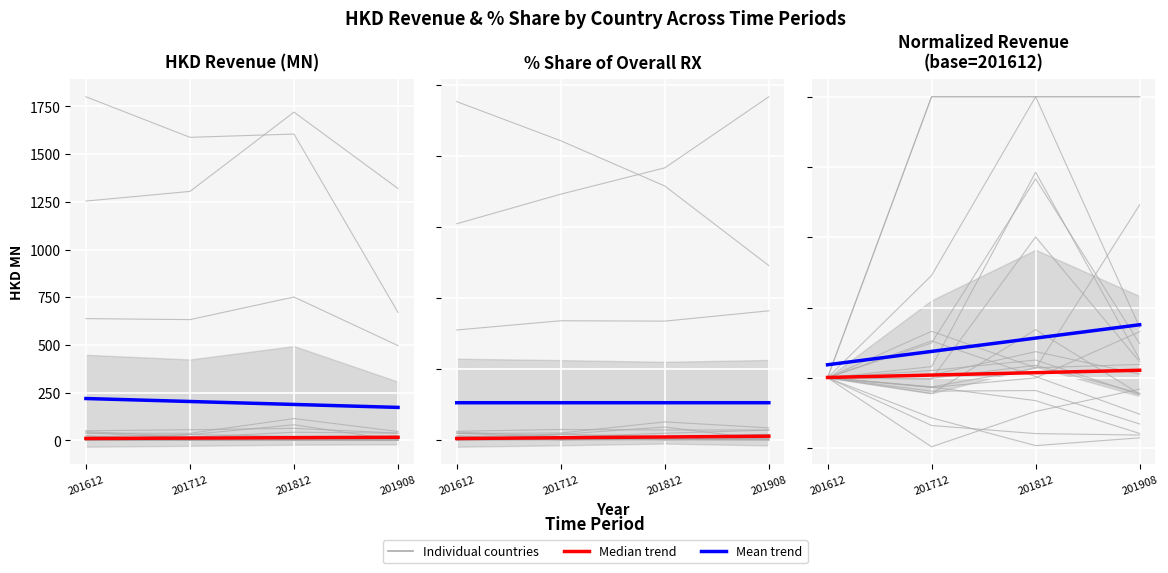

What is the value of the Median trend point at the 2nd from the left?

1.0